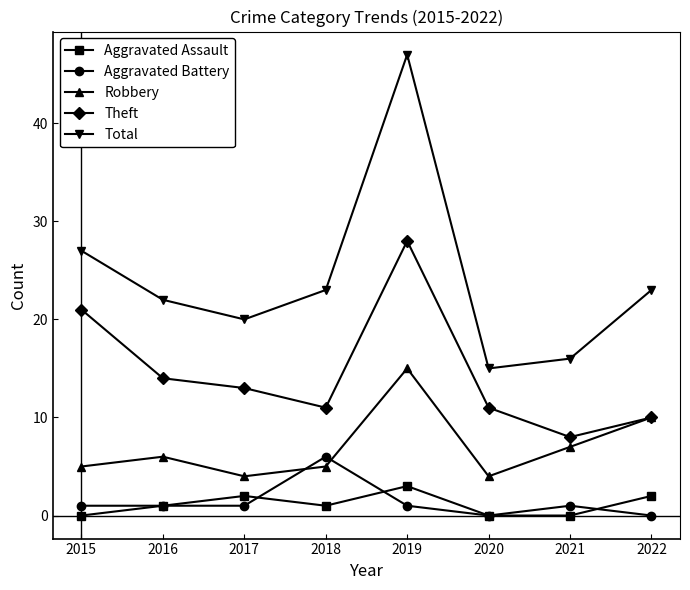

Reading left to right, what are all the values shown in this chart?

Aggravated Assault: 0	1	2	1	3	0	0	2
Aggravated Battery: 1	1	1	6	1	0	1	0
Robbery: 5	6	4	5	15	4	7	10
Theft: 21	14	13	11	28	11	8	10
Total: 27	22	20	23	47	15	16	23